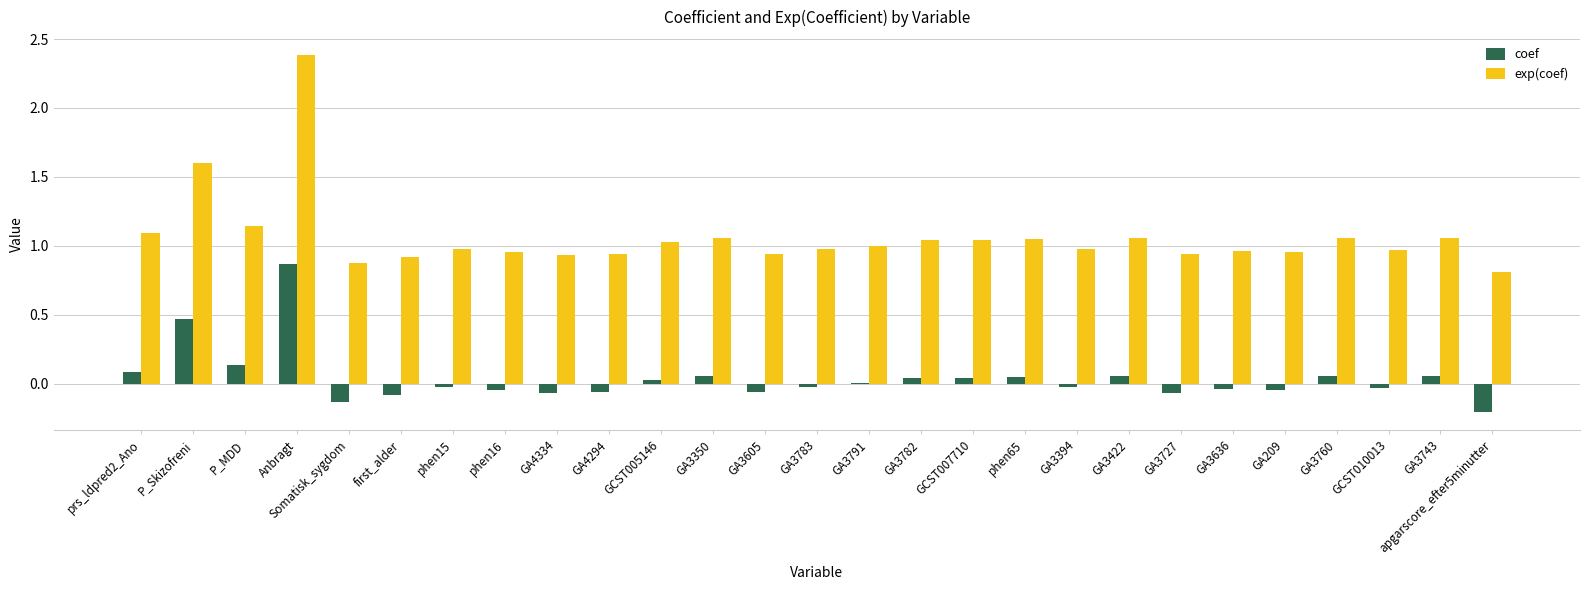

Between prs_ldpred2_Ano and GA4294, which series saw the biggest shift?

exp(coef)